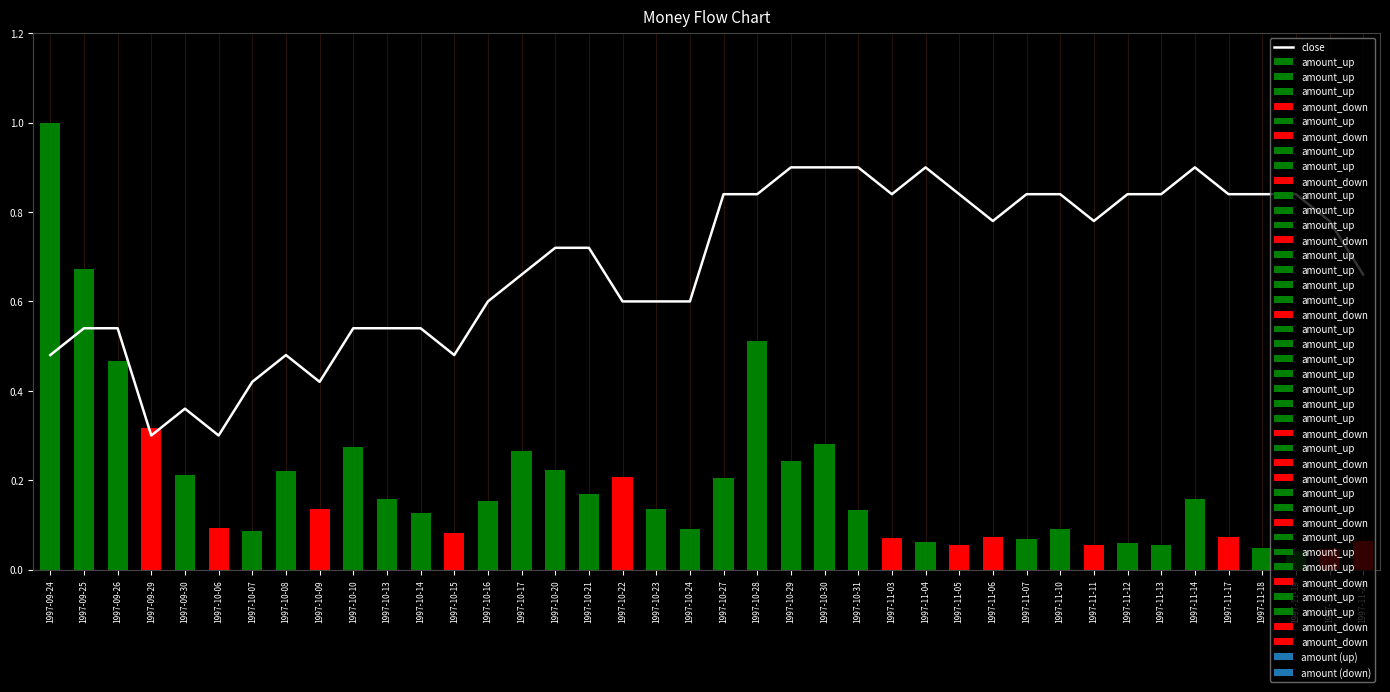

Between 1997-10-07 and 1997-10-08, which is larger?

1997-10-08